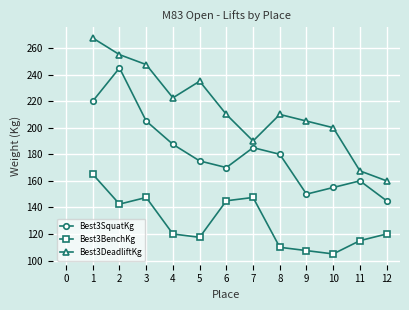

Is the value of Best3SquatKg at 5 greater than the value of Best3DeadliftKg at 3?

No